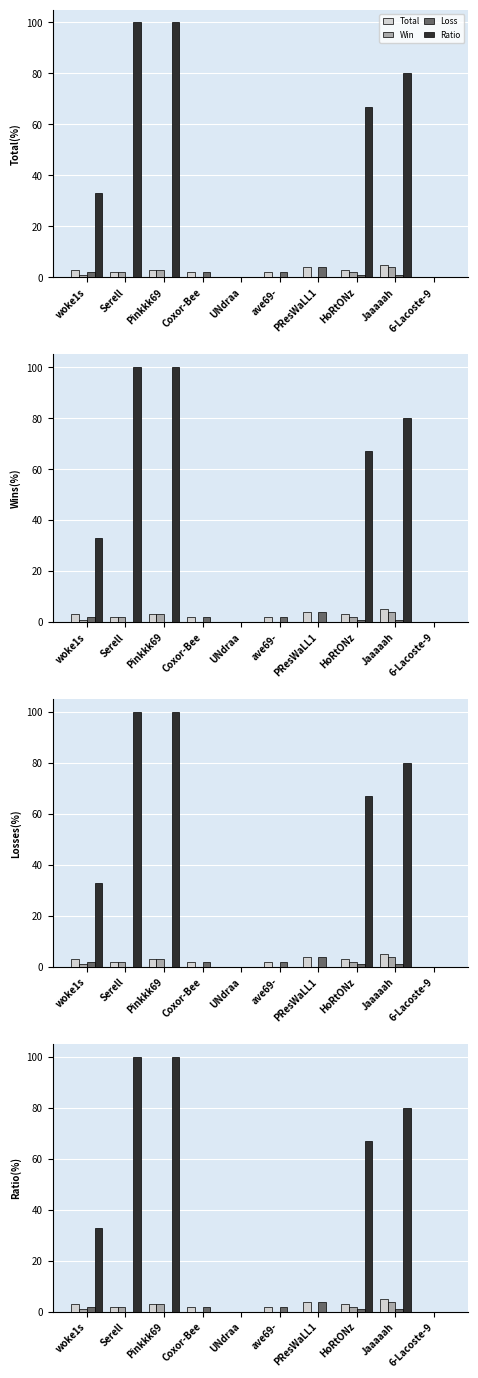

What is the maximum value for Ratio?

100